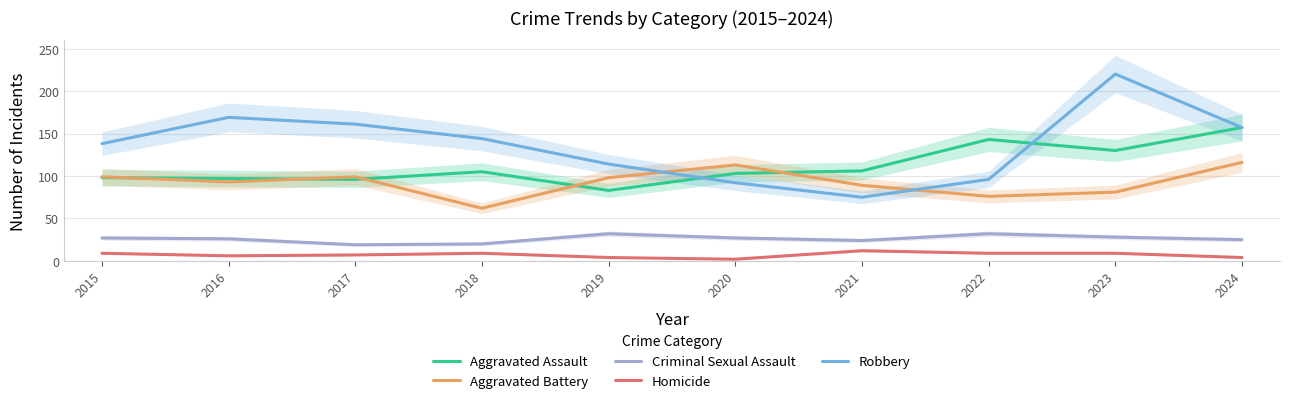

What is the approximate value of Homicide at 2021?

12